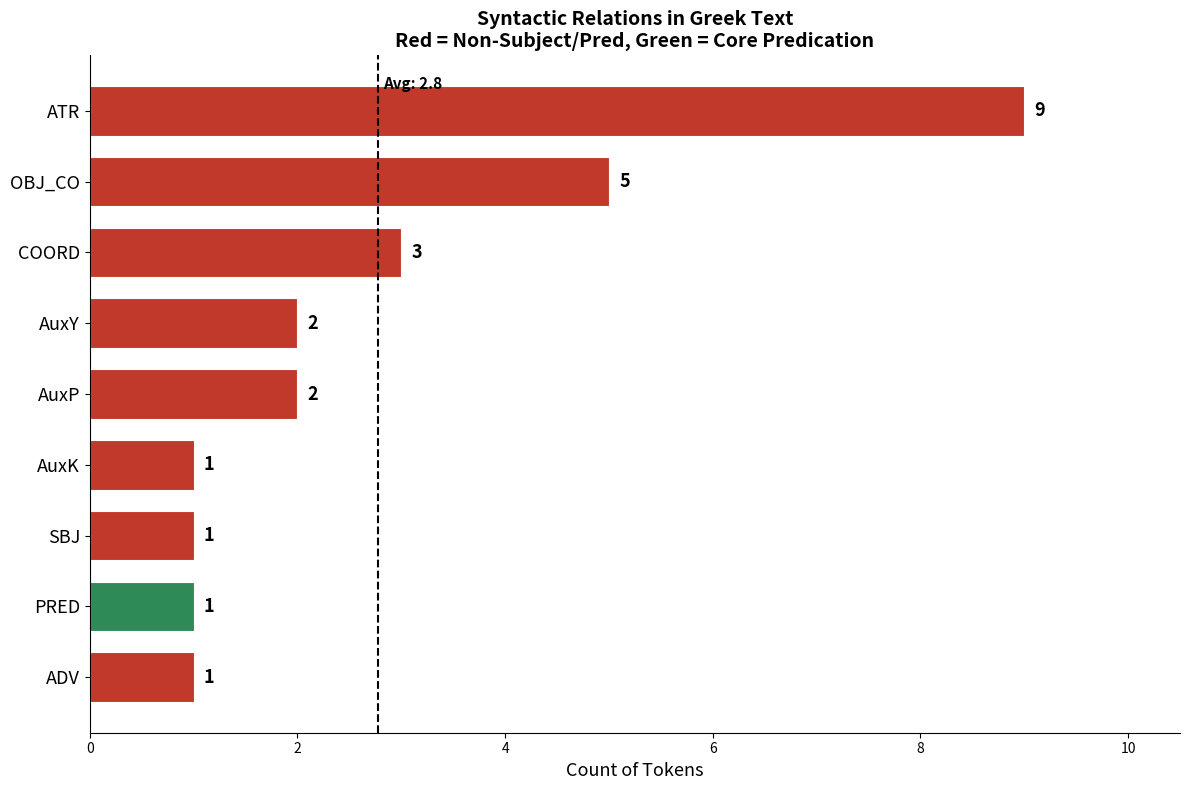

What is the average value?

3